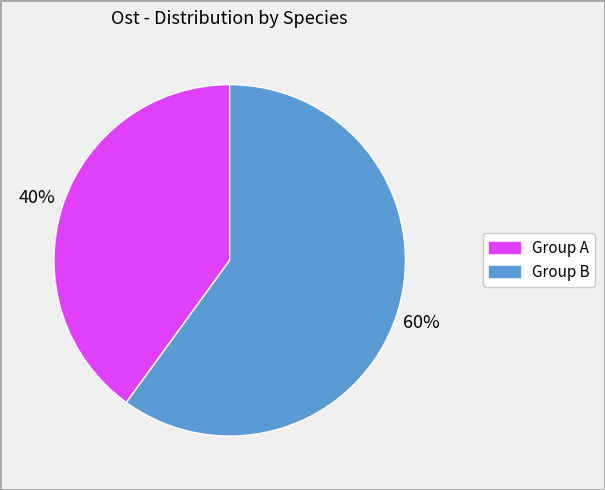

Does any single category account for the majority?

Yes